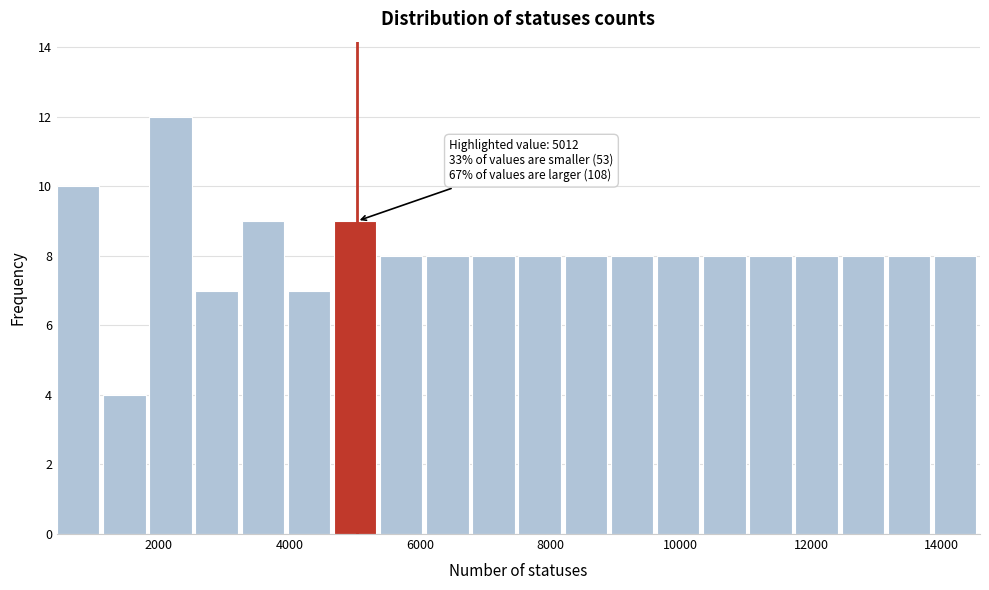

Around what value on the x-axis is the tallest bar? Give the approximate position of its centre, as read against the axis.

2200